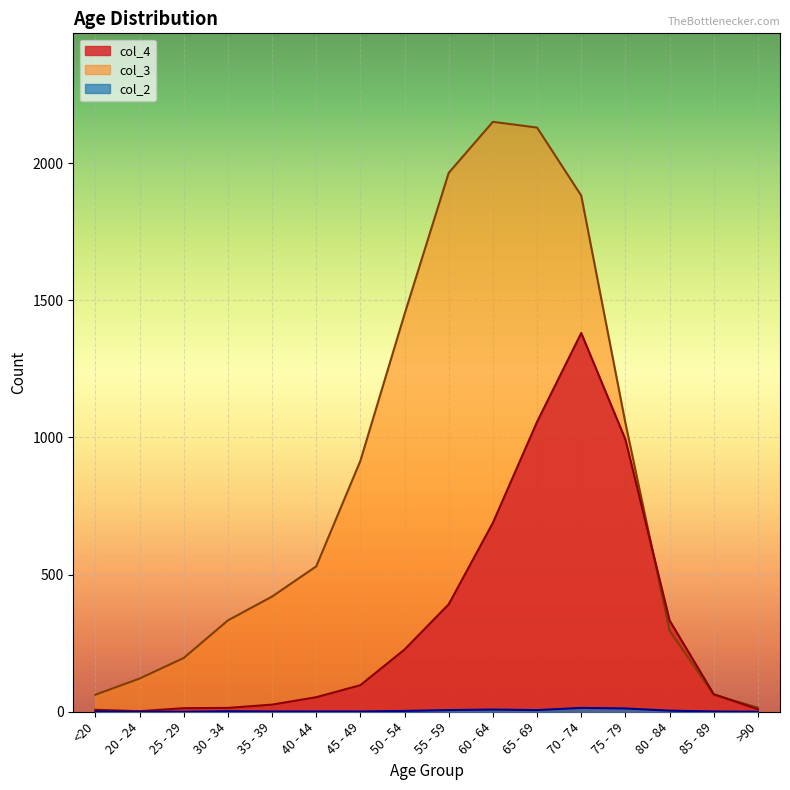

Which series has the widest spread of values?

col_3